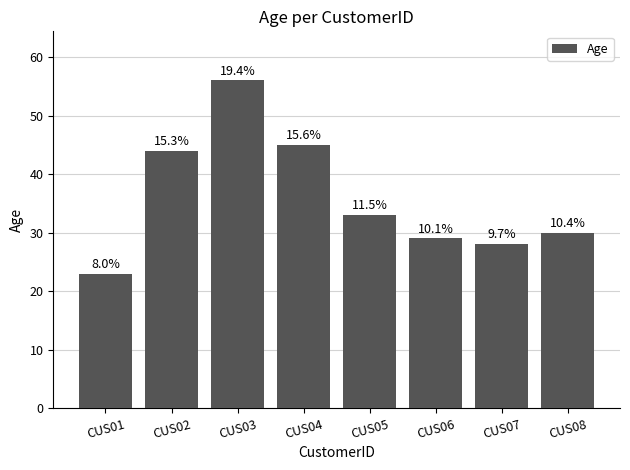

Rank the categories by value from highest to lowest.

CUS03, CUS04, CUS02, CUS05, CUS08, CUS06, CUS07, CUS01